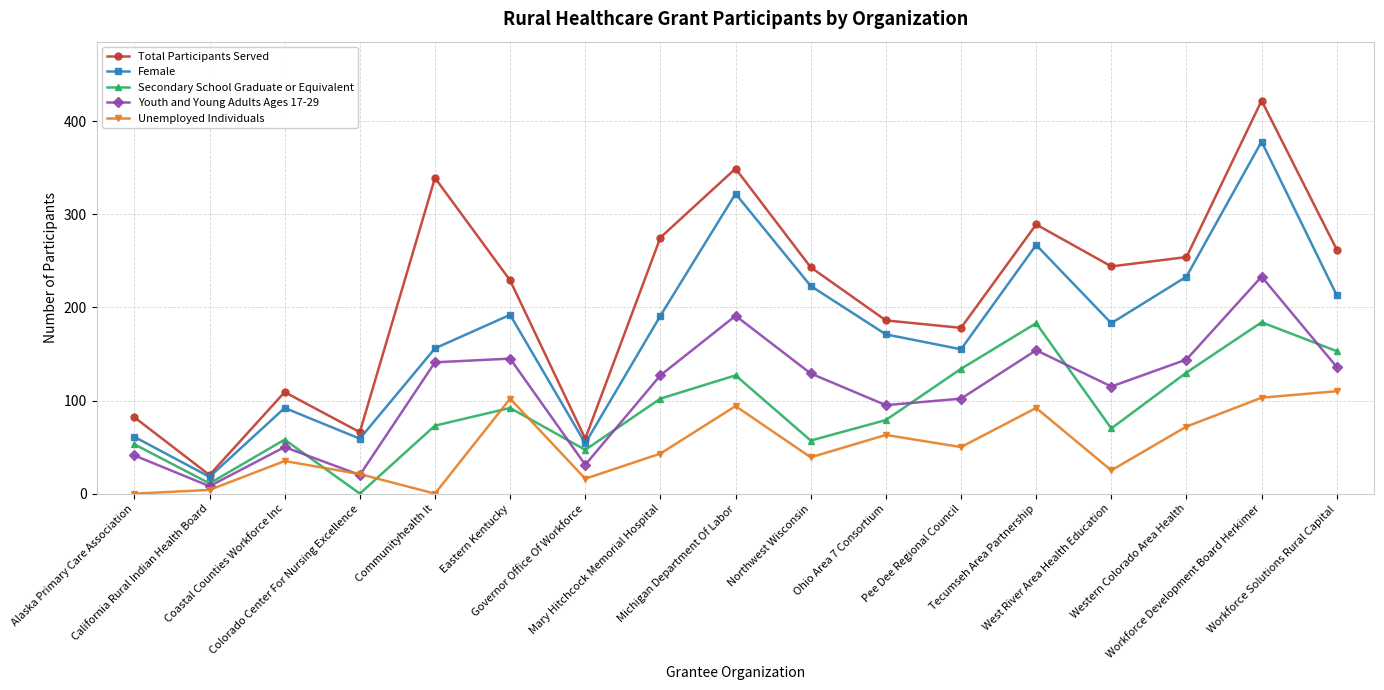

List the series in order of their peak value, lowest first.

Unemployed Individuals, Secondary School Graduate or Equivalent, Youth and Young Adults Ages 17-29, Female, Total Participants Served